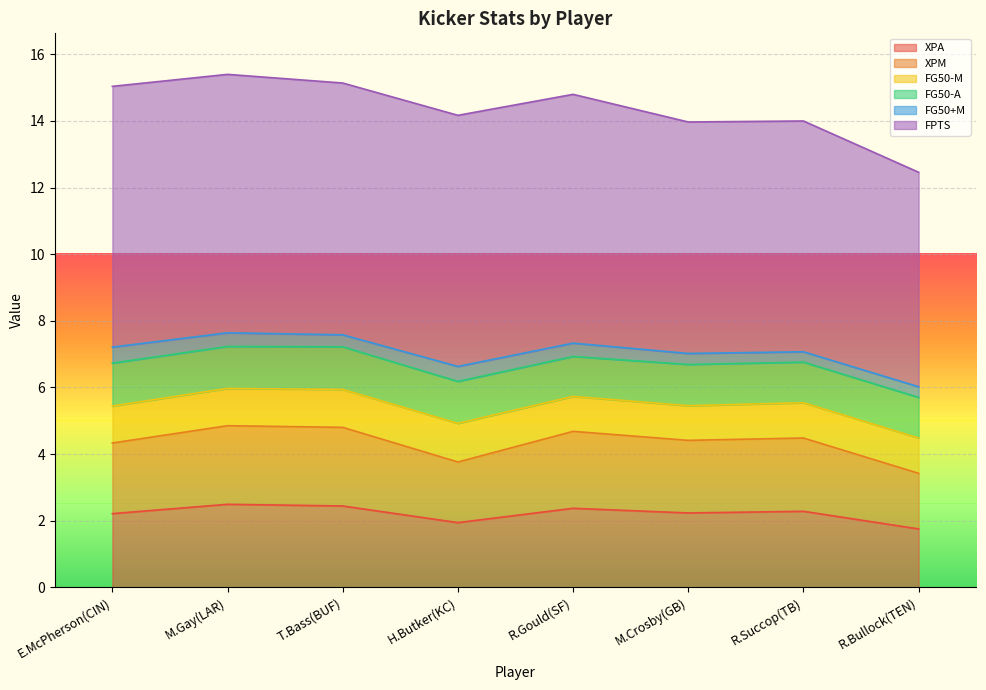

Which category has the lowest value across all series?

R.Succop(TB)